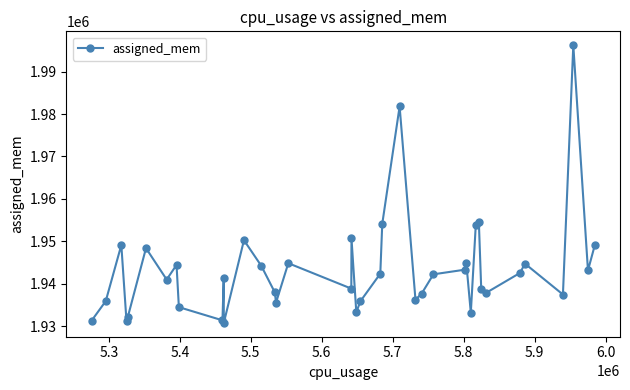

True or false: the data has more than 2 interior local peaks.

True